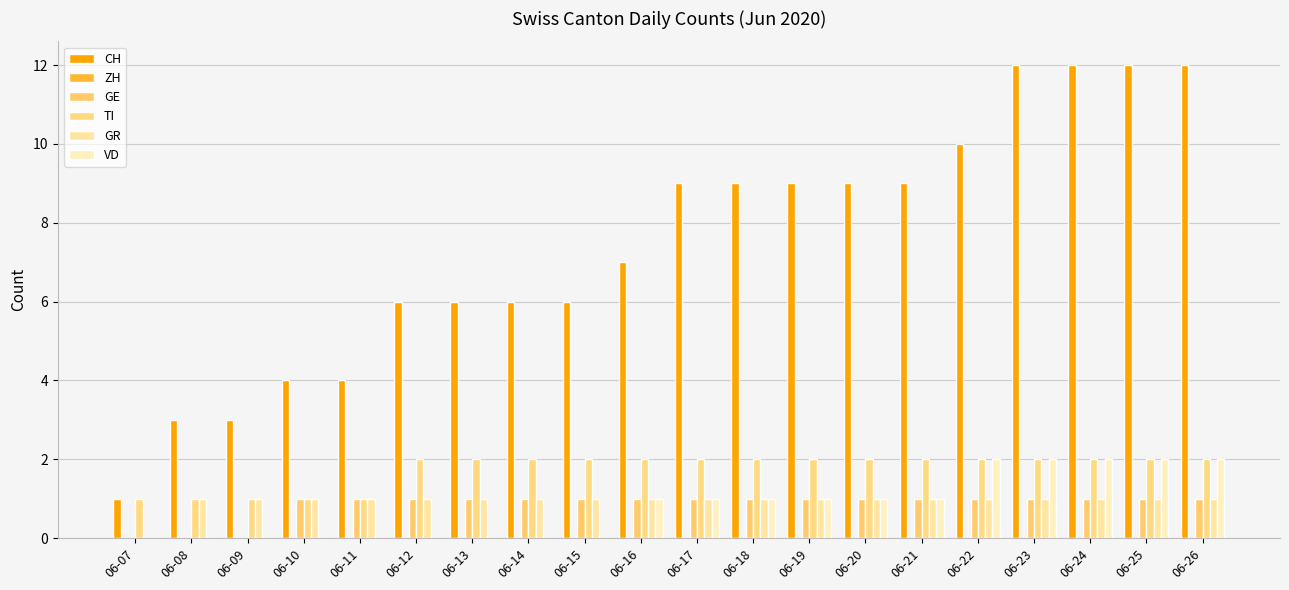

Count the number of data series in this chart.

5